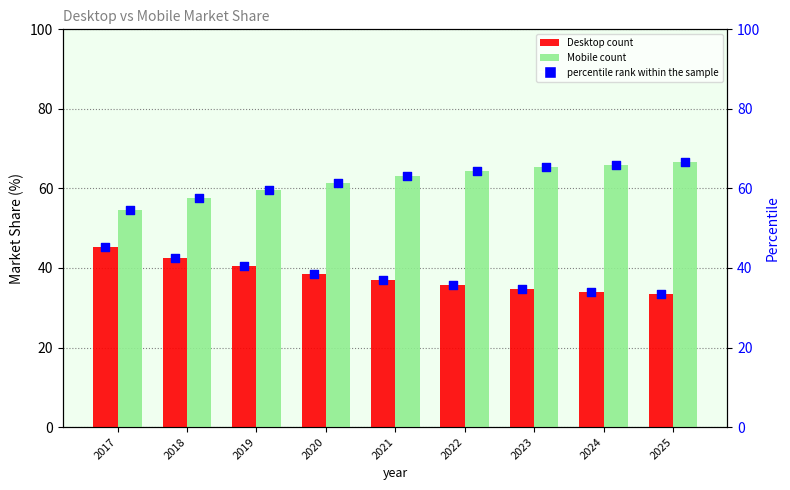

What is the total value across all series at 2023?

200.0